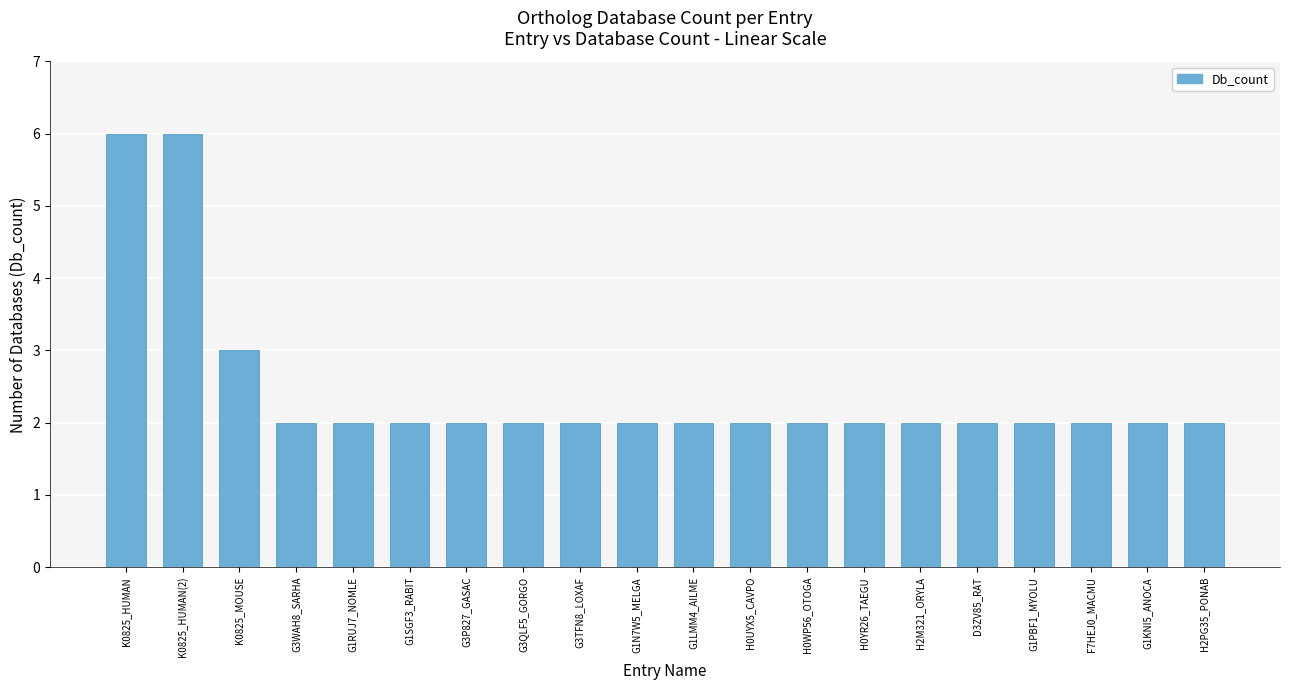

At which label is the value closest to 4?

K0825_MOUSE